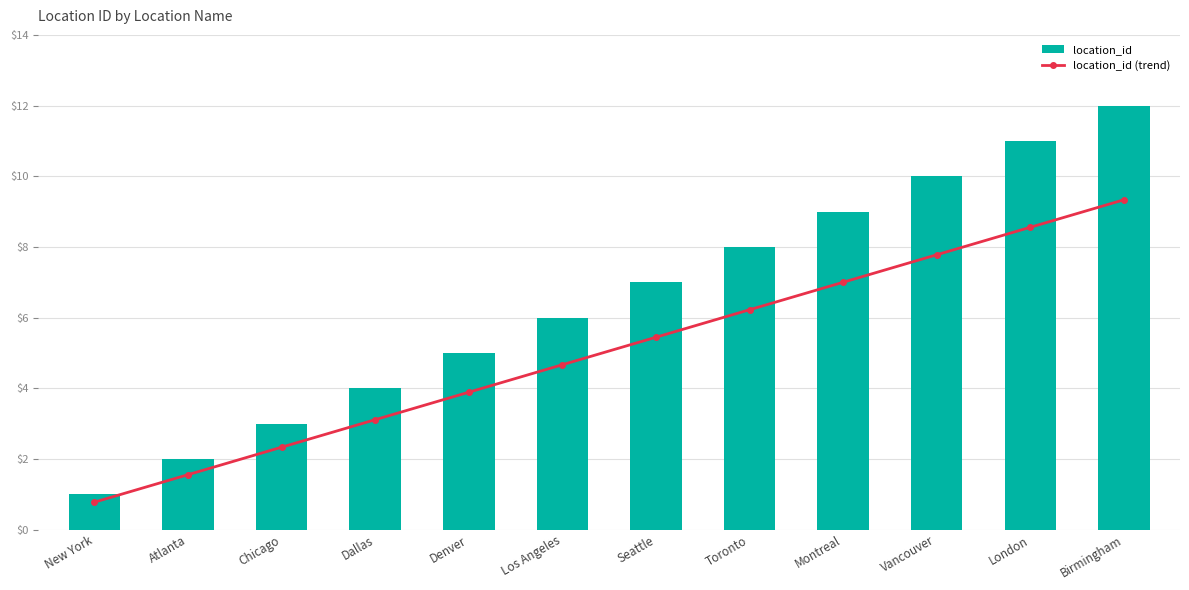

What is the difference between the maximum and minimum values in the location_id series?

11